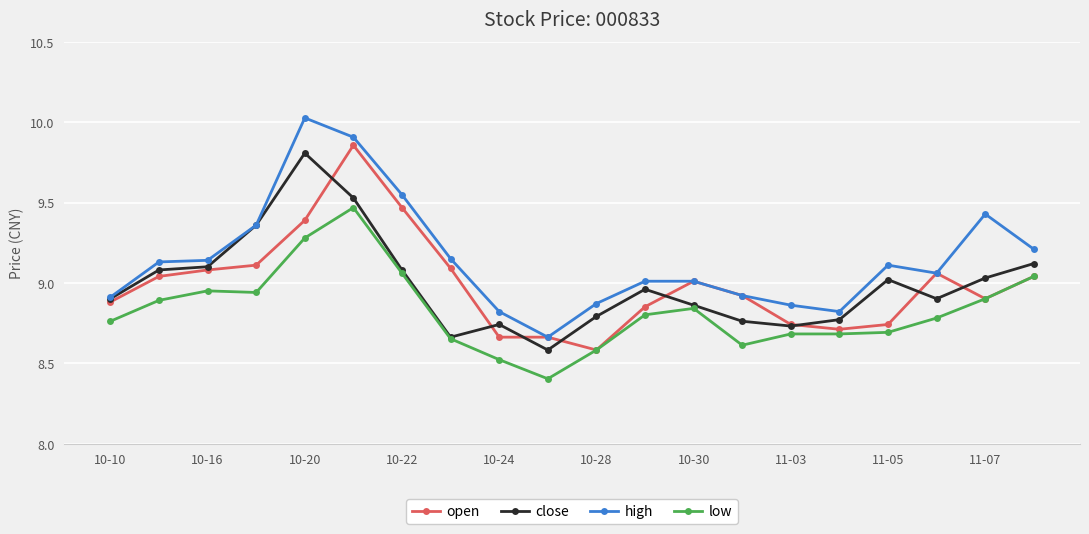

True or false: close has more than 0 interior local peaks.

True